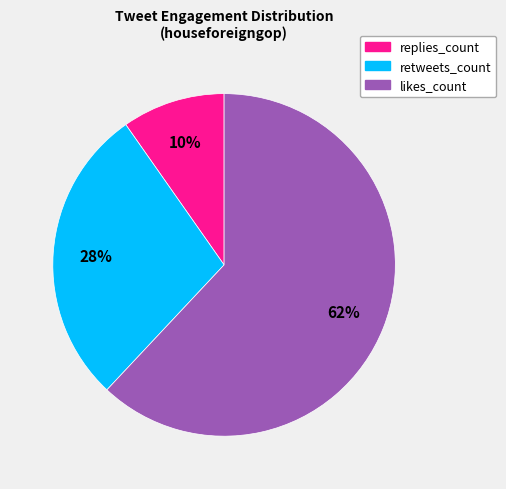

Which category has the smallest portion of the pie?

replies_count